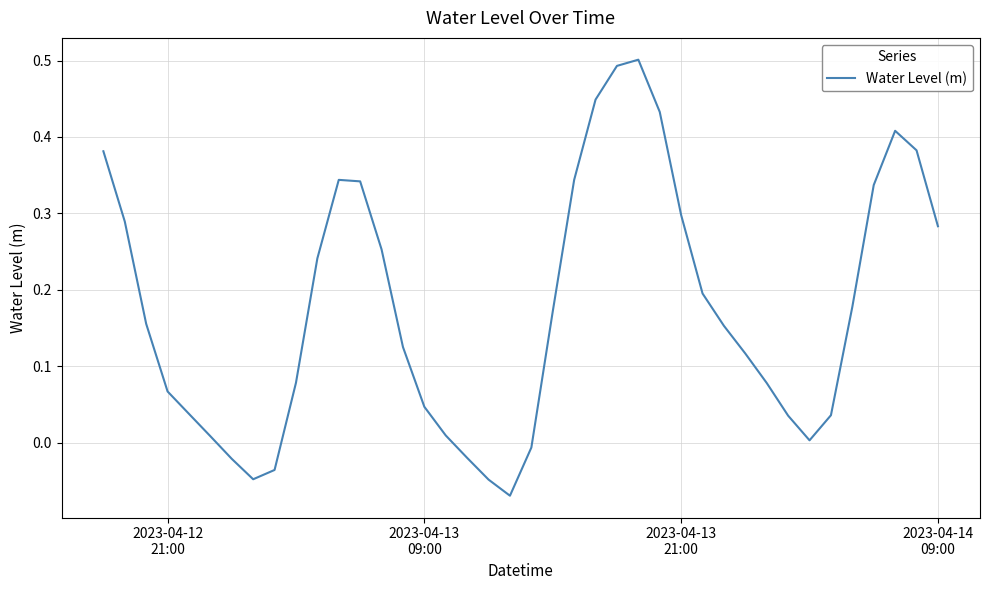

What is the difference between the maximum and minimum values?

0.6